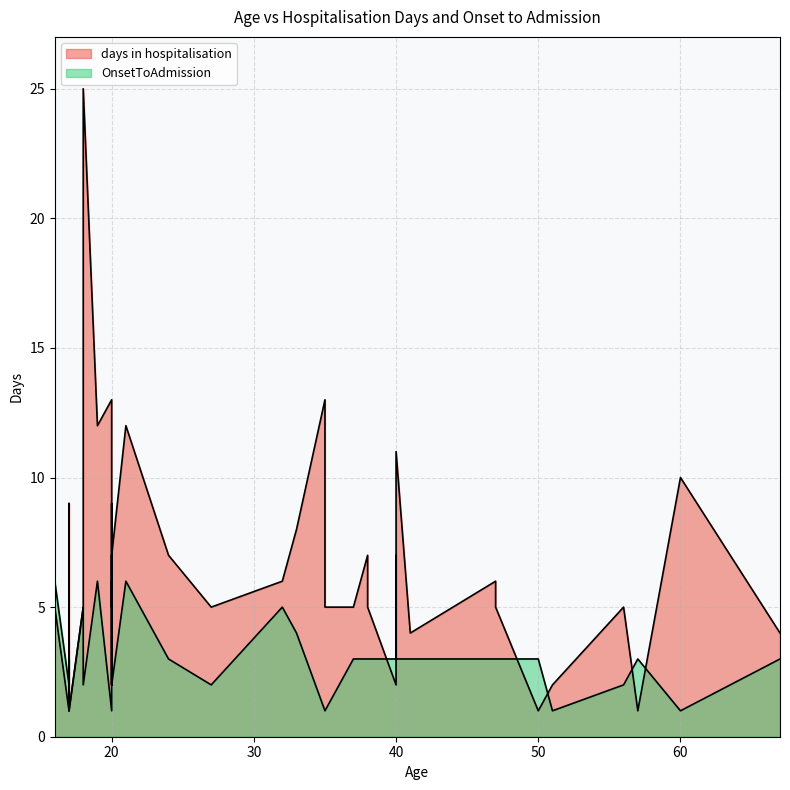

The value of days in hospitalisation at 67 is 4. True or false?

True